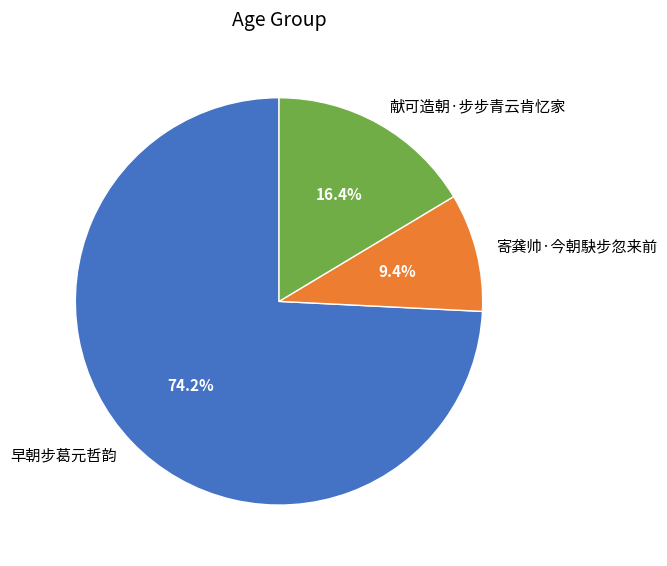

What is the smallest slice in the pie chart?

寄龚帅·今朝駃步忽来前